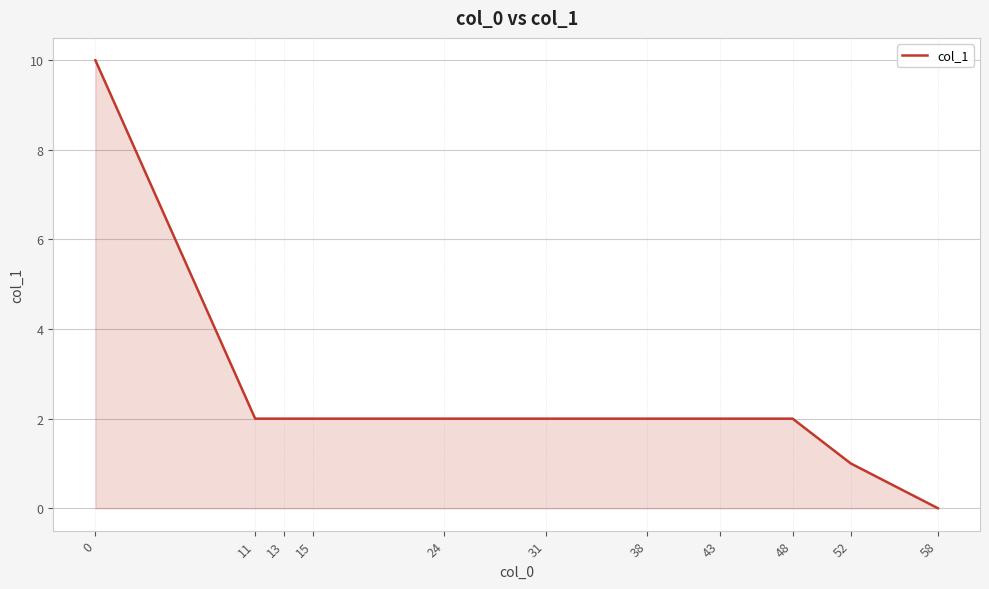

Count the number of categories in the chart.

11